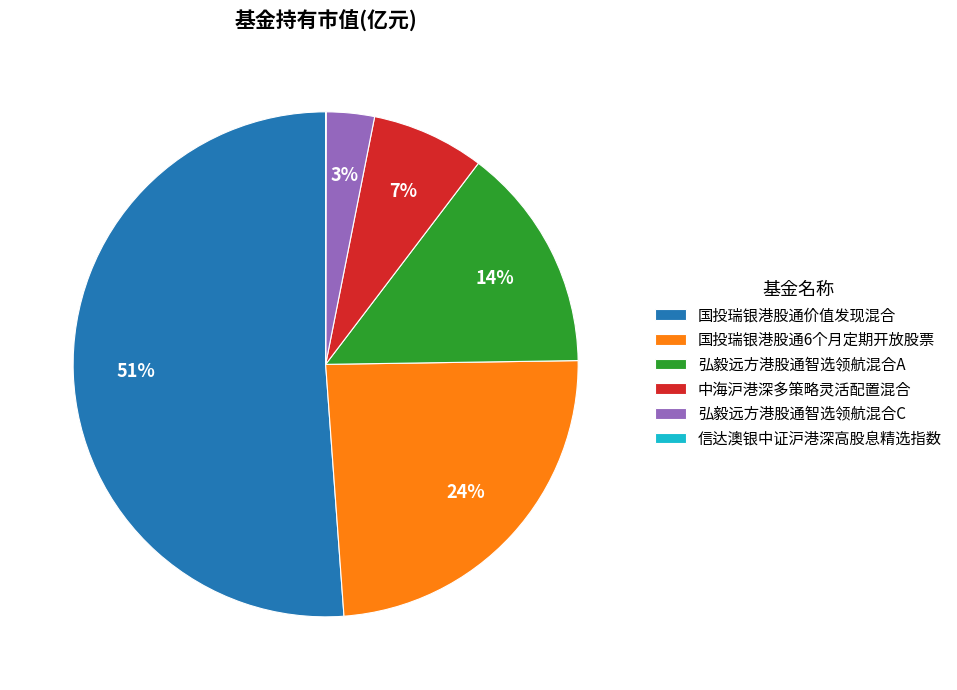

What is the largest slice in the pie chart?

国投瑞银港股通价值发现混合